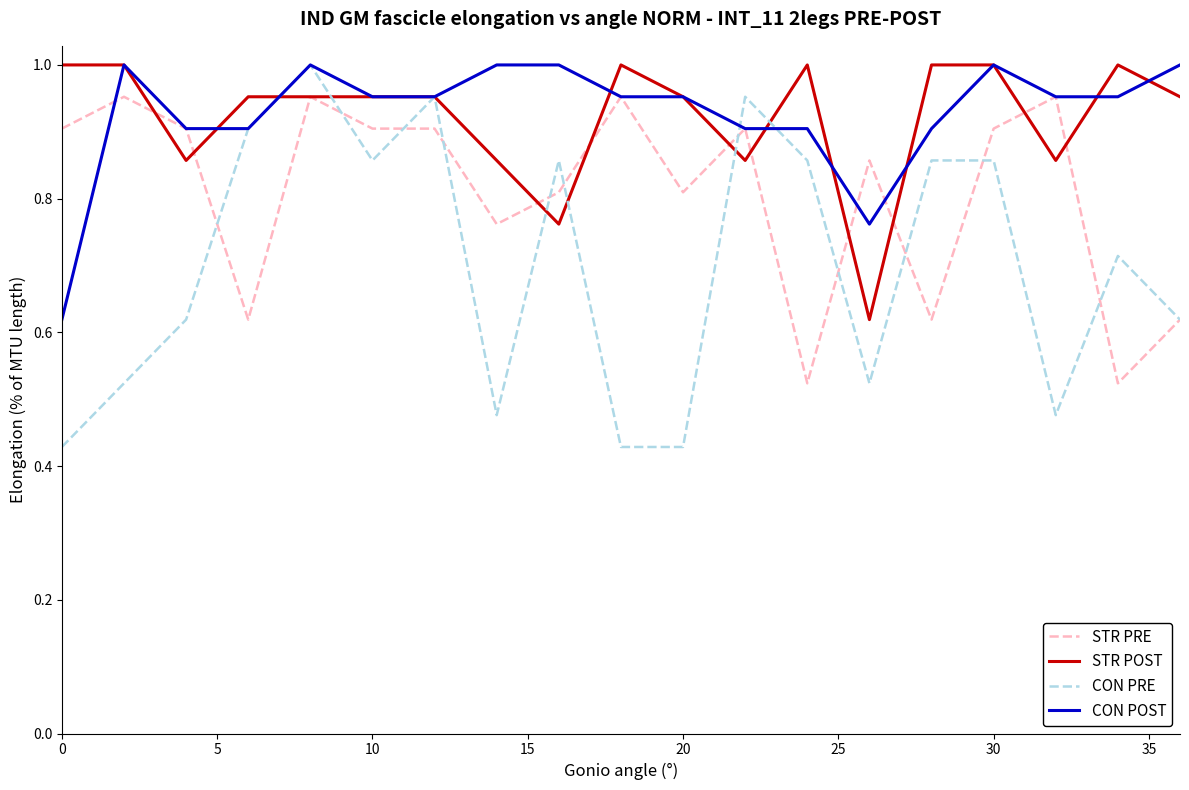

Which series has the widest spread of values?

CON PRE